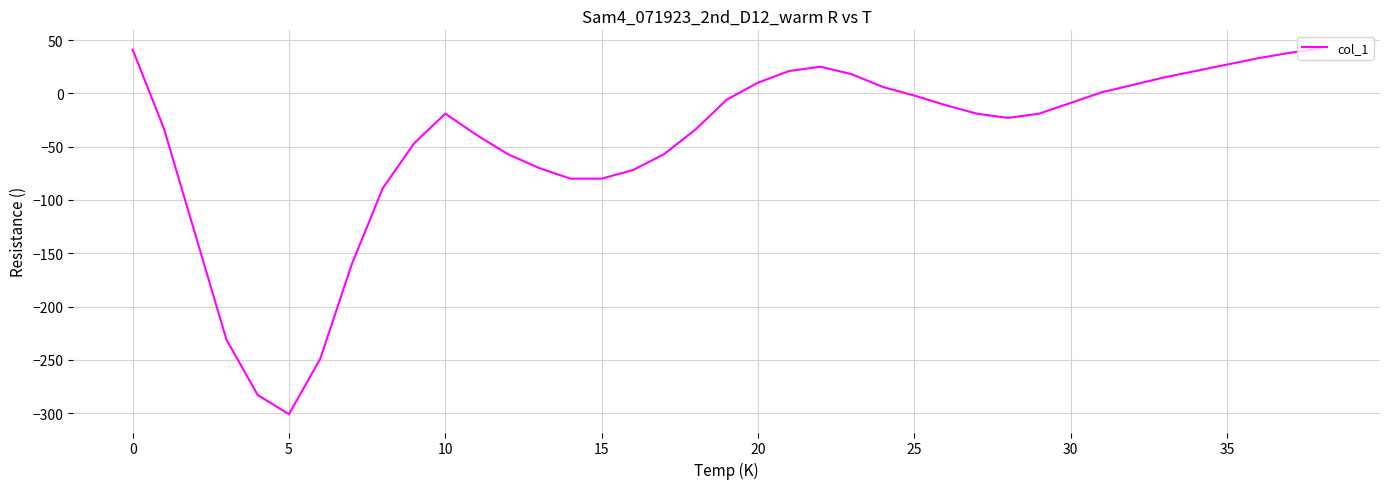

Does the chart have visible grid lines?

Yes